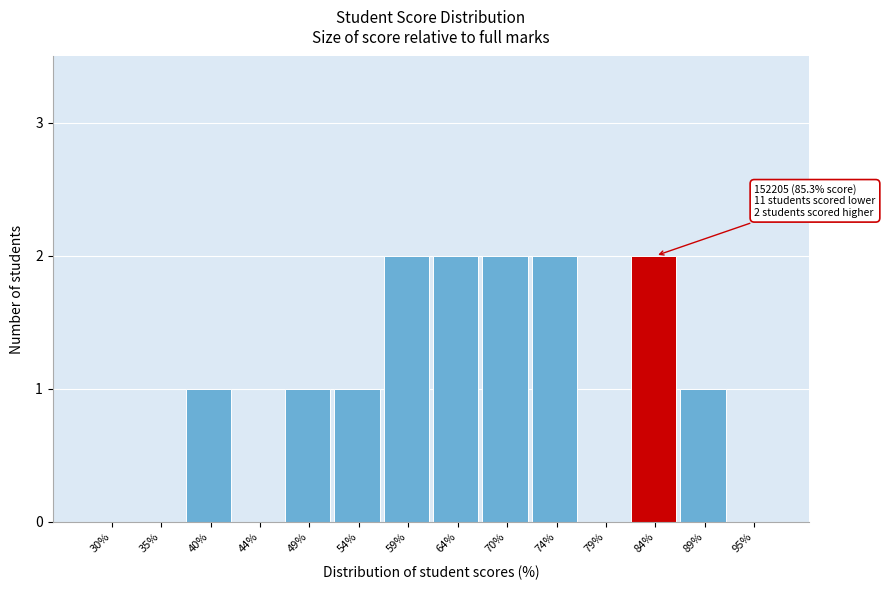

Reading left to right, extract all data points from this chart.

30%=0	35%=0	40%=1	44%=0	49%=1	54%=1	59%=2	64%=2	70%=2	74%=2	79%=0	84%=2	89%=1	95%=0